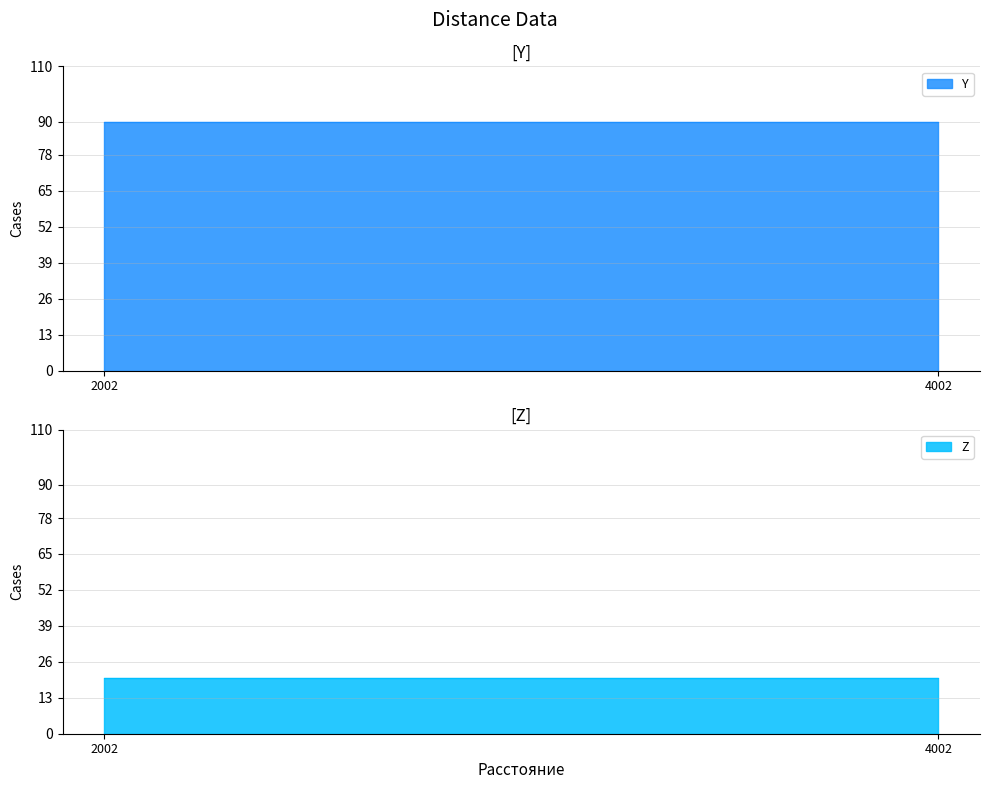

Which category has the lowest value in the Y series?

2002